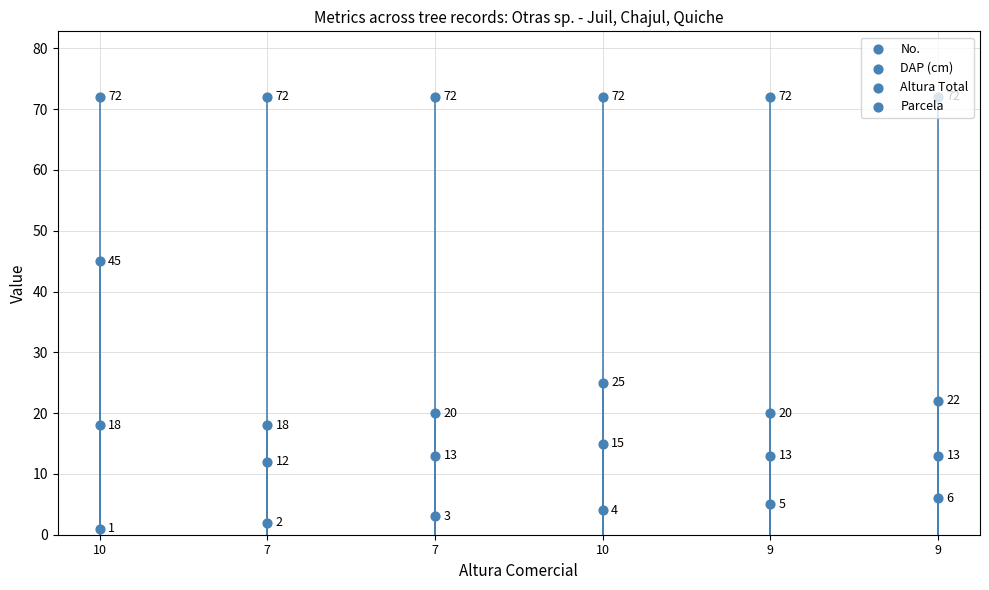

Which series contains the highest Y value?

Parcela